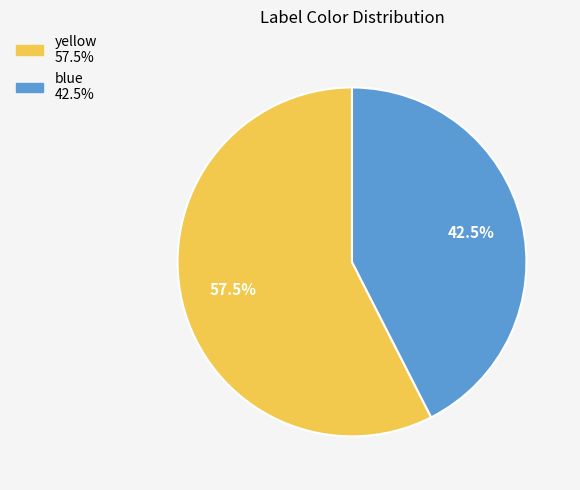

Does any single category account for the majority?

Yes